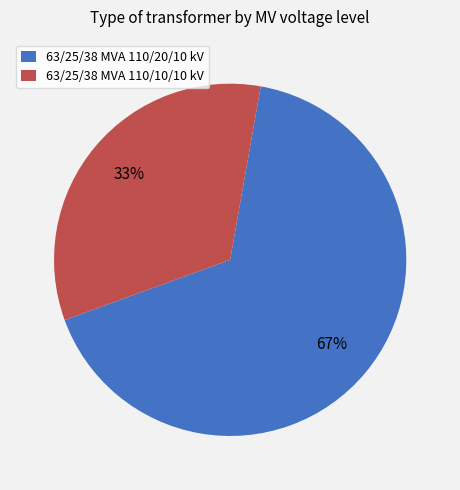

Does any single category account for the majority?

Yes